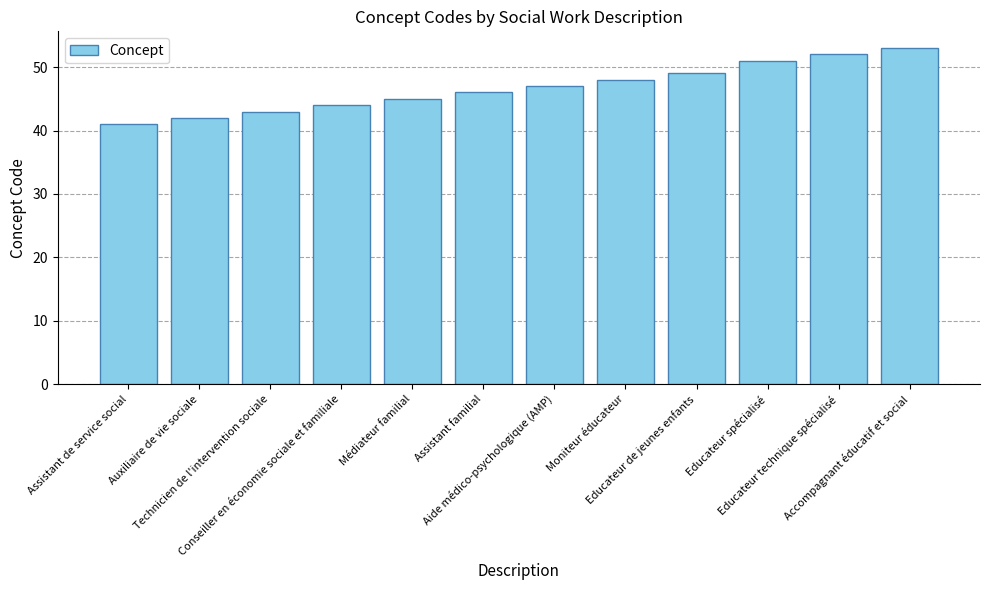

What is the label of the 2nd bar from the left?

Auxiliaire de vie sociale